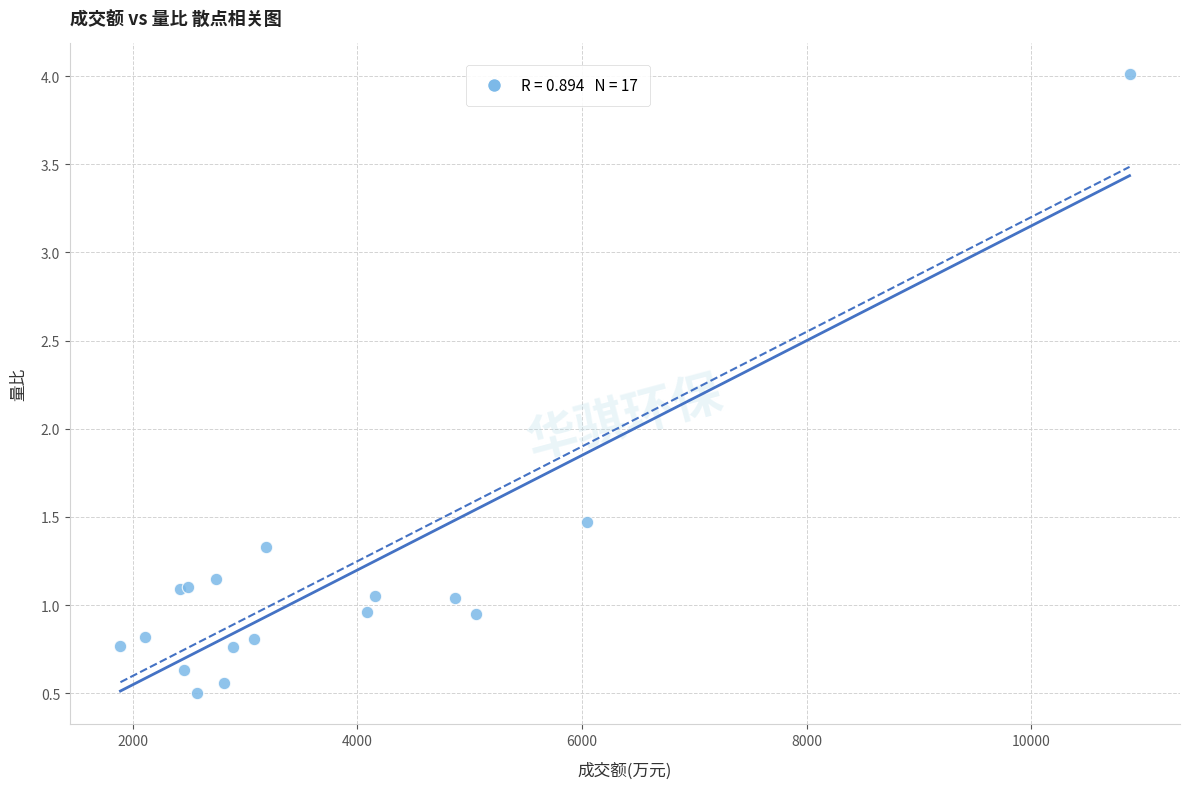

What Y value in the scatter plot is closest to 2?

1.5